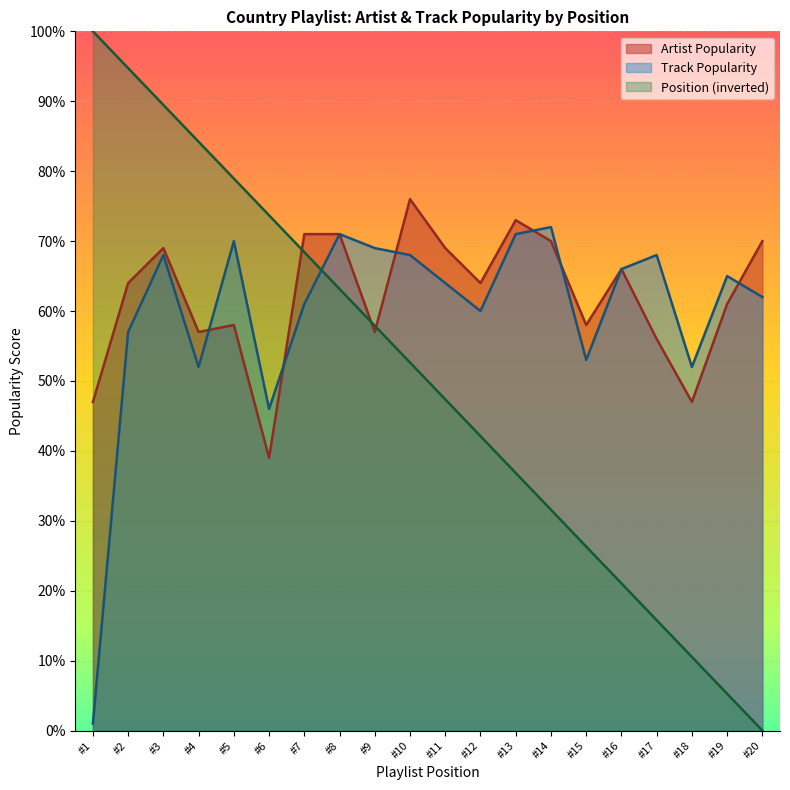

After their last crossing, which series has the higher values: Track Popularity or Position (inverted)?

Track Popularity